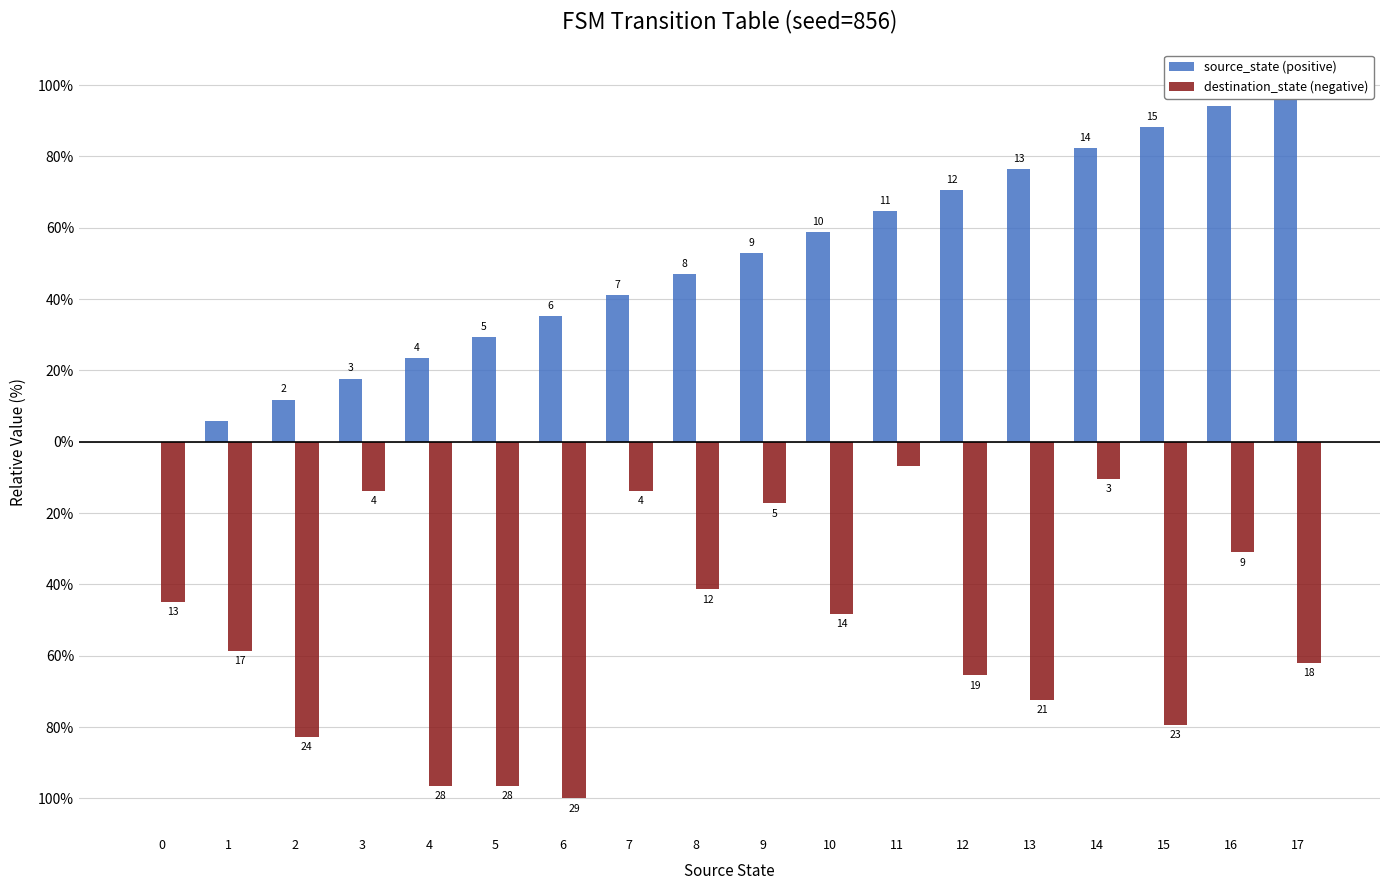

What is the approximate value of source_state (positive) at 7?

41.2